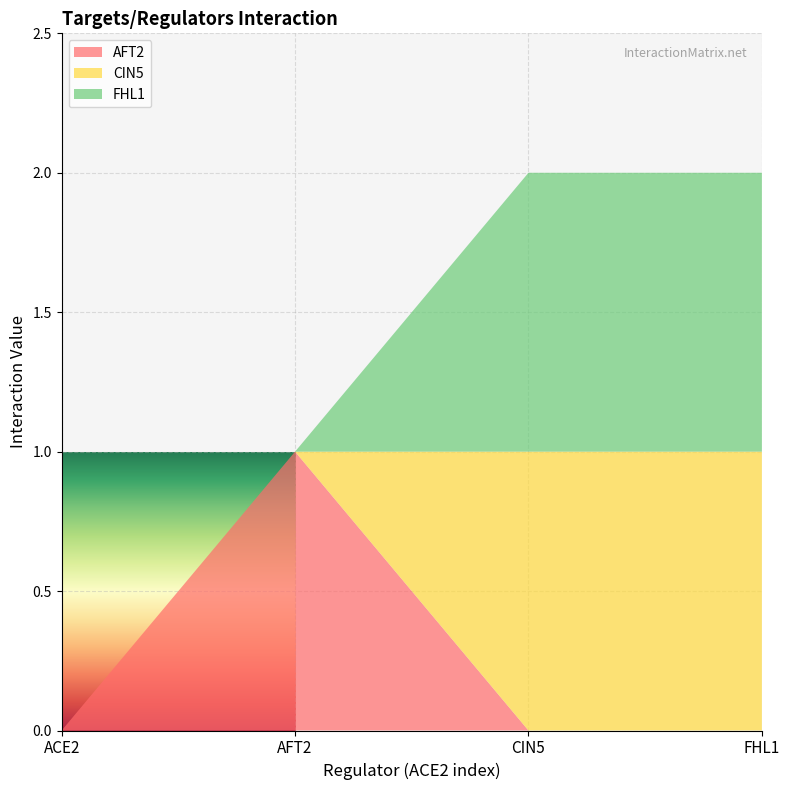

Reading left to right, what are all the values shown in this chart?

AFT2: 0	1	0	0
CIN5: 0	0	1	1
FHL1: 0	0	1	1